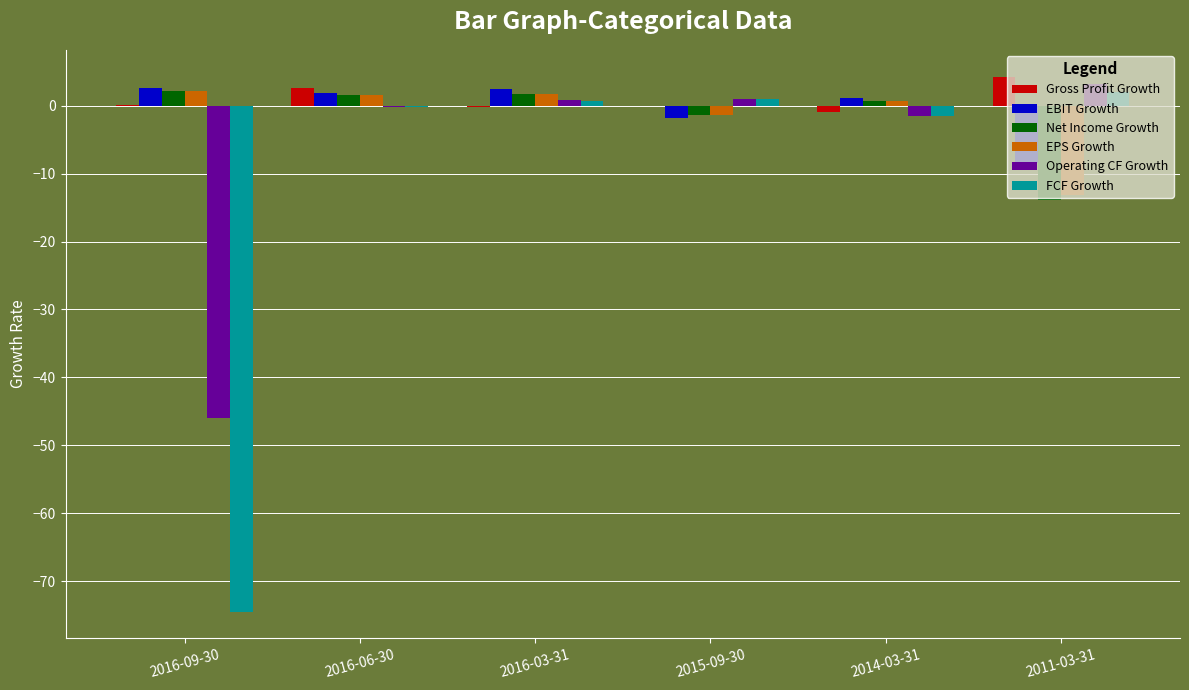

Which series changed the most between 2016-09-30 and 2014-03-31?

FCF Growth